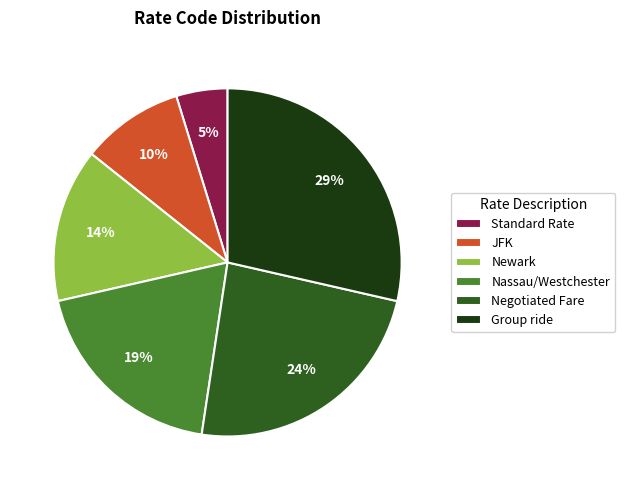

What is the ratio of the value at Group ride to the value at Nassau/Westchester?

1.5